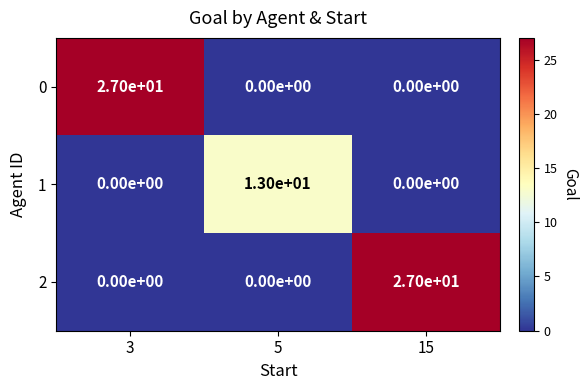

What is the sum of the 2 values at 15 and 5?

27